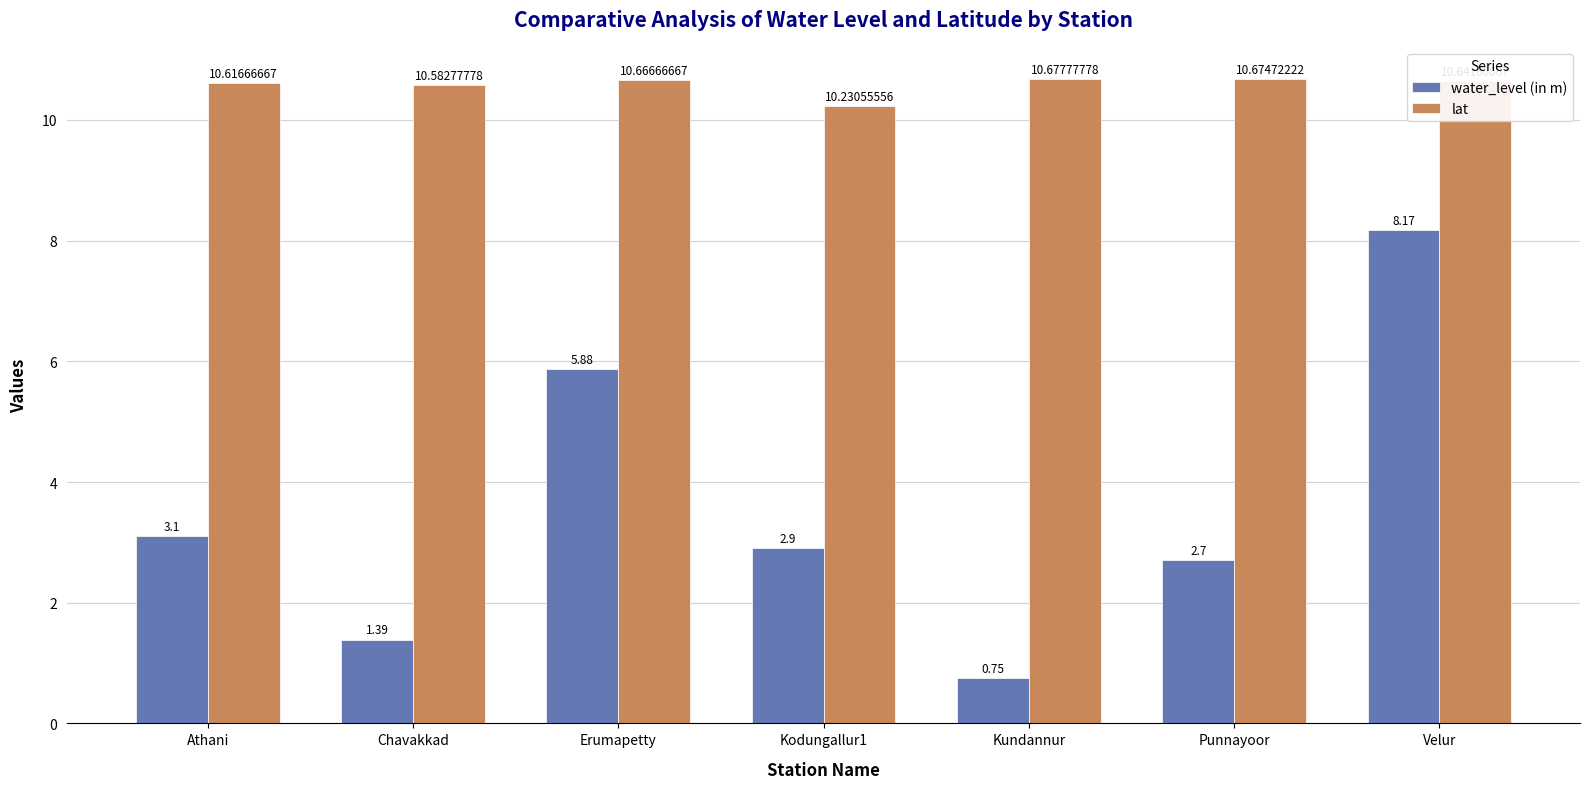

At which label does water_level (in m) first exceed 2?

Athani